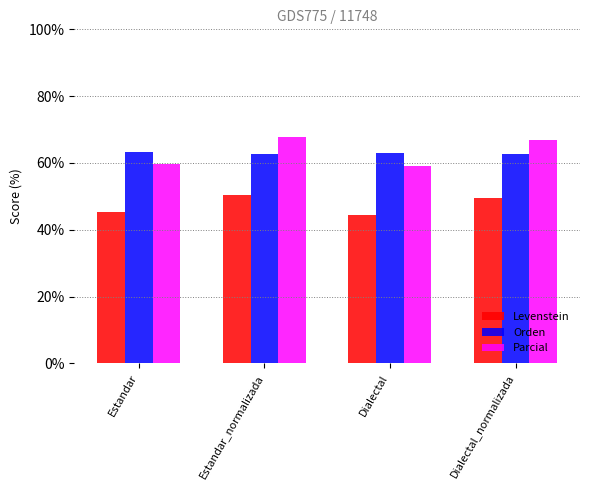

True or false: Orden has a value of 14.4 at Dialectal.

False